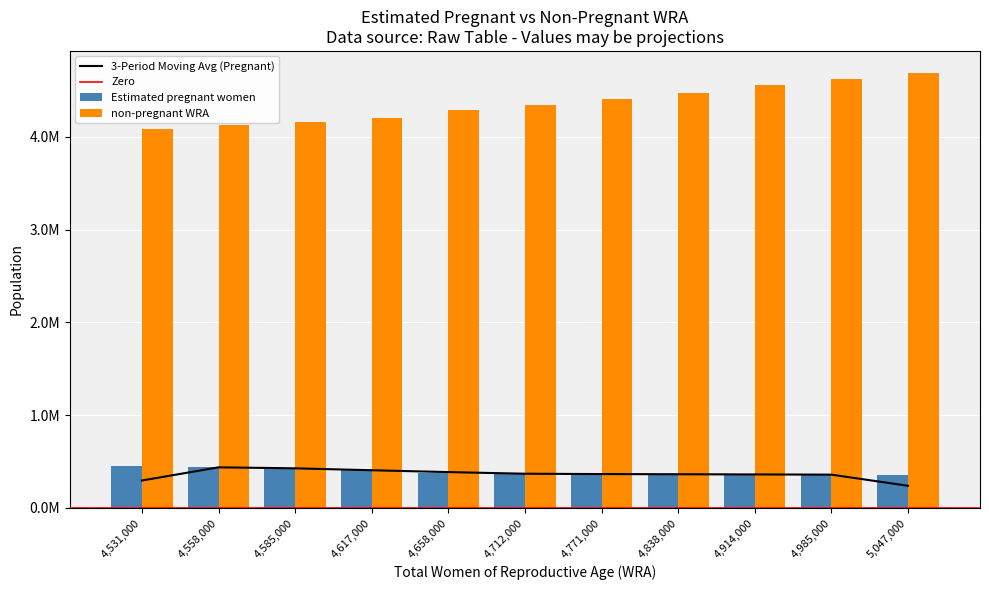

How many bars are there in total?

22